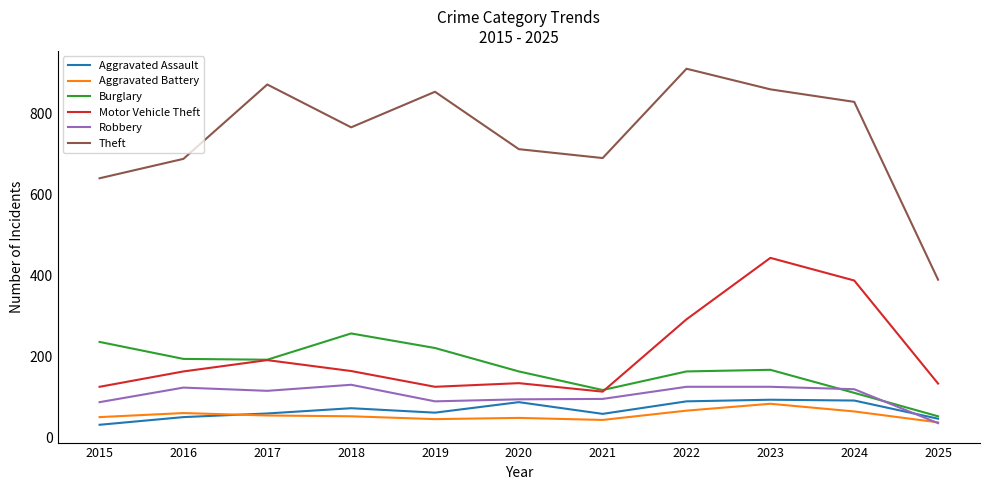

True or false: Motor Vehicle Theft and Aggravated Battery cross at least once.

False